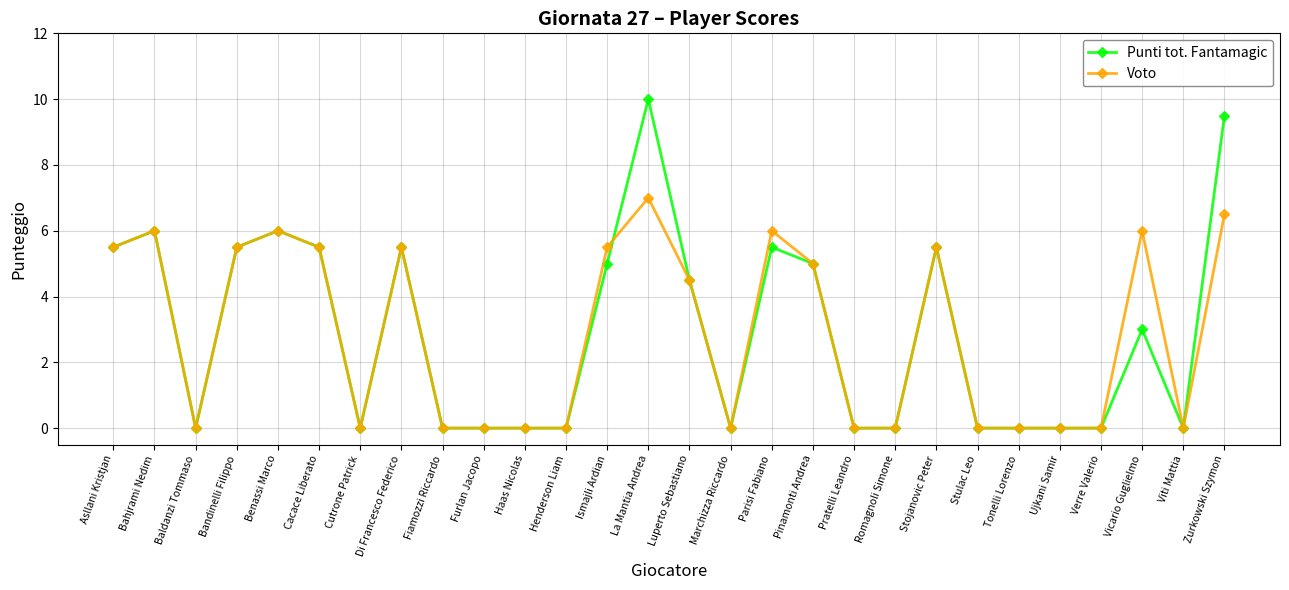

At which category does the chart reach its peak across all series?

La Mantia Andrea